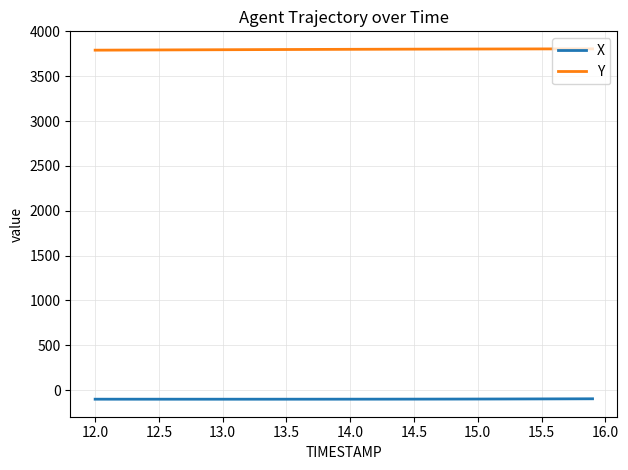

List the series in order of their overall mean, highest first.

Y, X